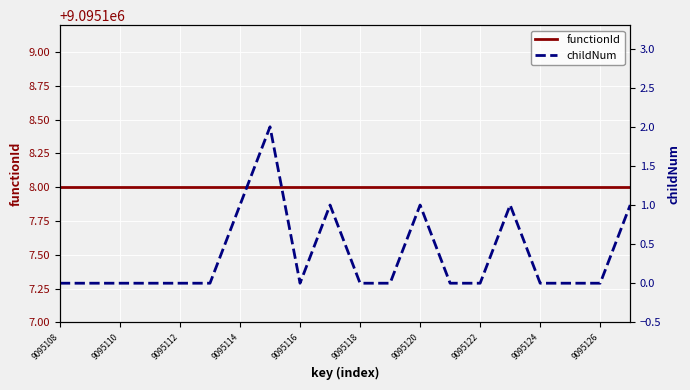

What is the average value of the functionId series?

9095108